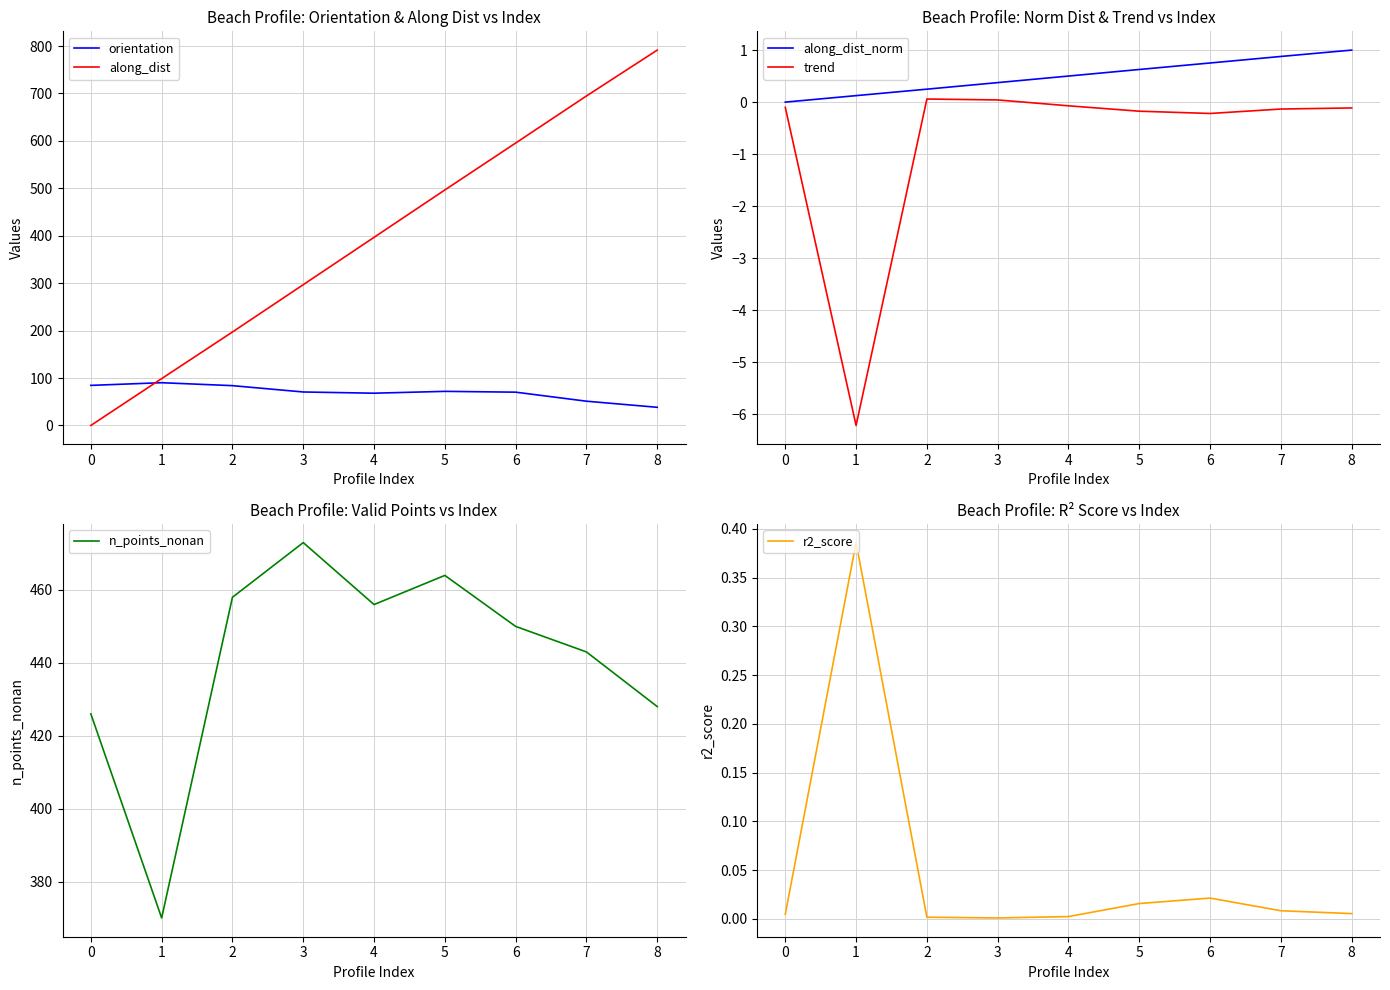

True or false: along_dist has more than 1 interior local peaks.

False